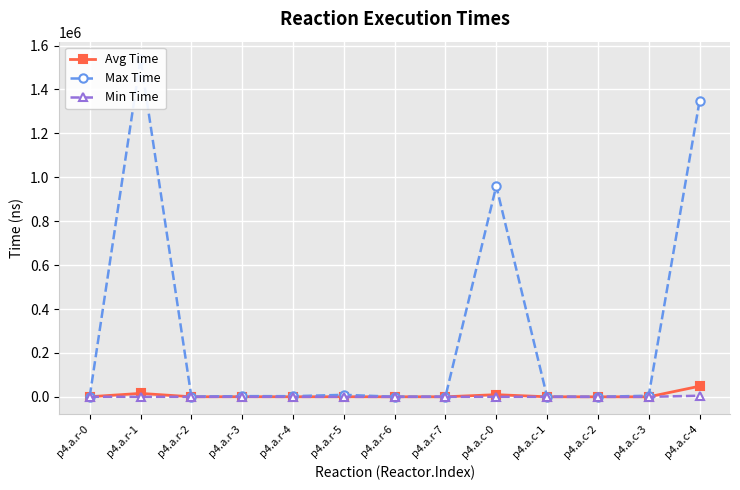

Reading left to right, list all the values displayed in this chart.

Avg Time: p4.a.r-0=426	p4.a.r-1=15702	p4.a.r-2=235	p4.a.r-3=547	p4.a.r-4=343	p4.a.r-5=462	p4.a.r-6=179	p4.a.r-7=248	p4.a.c-0=9824	p4.a.c-1=215	p4.a.c-2=69	p4.a.c-3=124	p4.a.c-4=48347
Max Time: p4.a.r-0=1259	p4.a.r-1=1540449	p4.a.r-2=1048	p4.a.r-3=3205	p4.a.r-4=2957	p4.a.r-5=9166	p4.a.r-6=516	p4.a.r-7=567	p4.a.c-0=959886	p4.a.c-1=627	p4.a.c-2=173	p4.a.c-3=5102	p4.a.c-4=1346019
Min Time: p4.a.r-0=219	p4.a.r-1=56	p4.a.r-2=57	p4.a.r-3=227	p4.a.r-4=79	p4.a.r-5=51	p4.a.r-6=63	p4.a.r-7=97	p4.a.c-0=68	p4.a.c-1=60	p4.a.c-2=34	p4.a.c-3=34	p4.a.c-4=5141